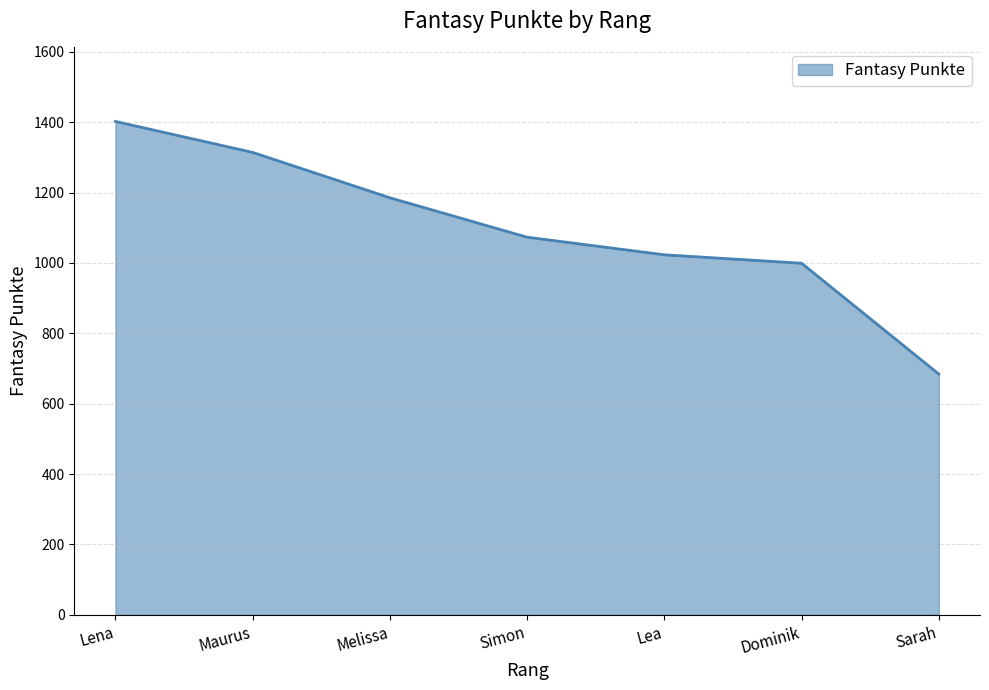

True or false: the data shows 1054 at Sarah.

False